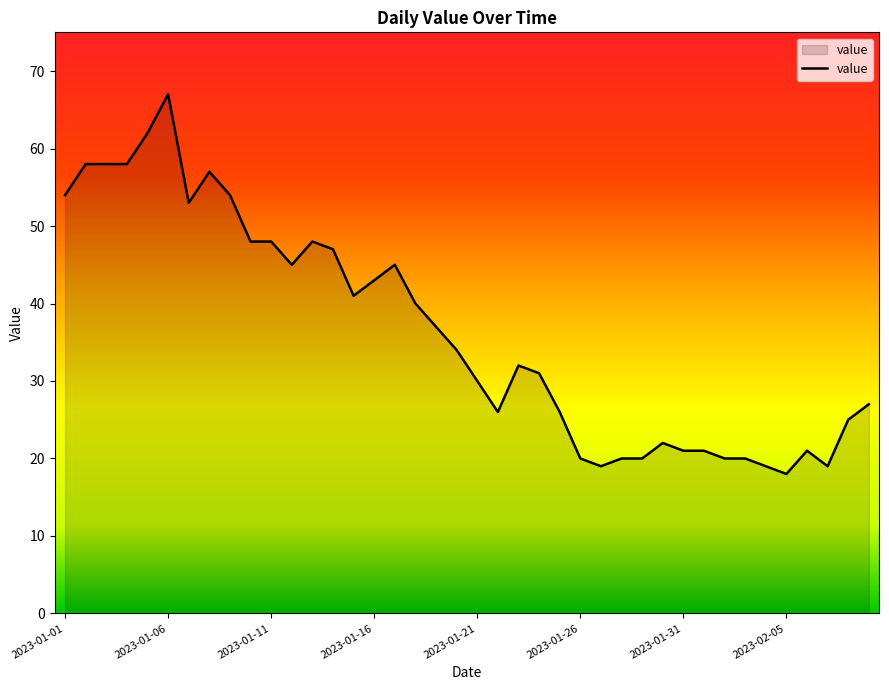

Reading left to right, what are all the values shown in this chart?

54	58	58	58	62	67	53	57	54	48	48	45	48	47	41	43	45	40	37	34	30	26	32	31	26	20	19	20	20	22	21	21	20	20	19	18	21	19	25	27